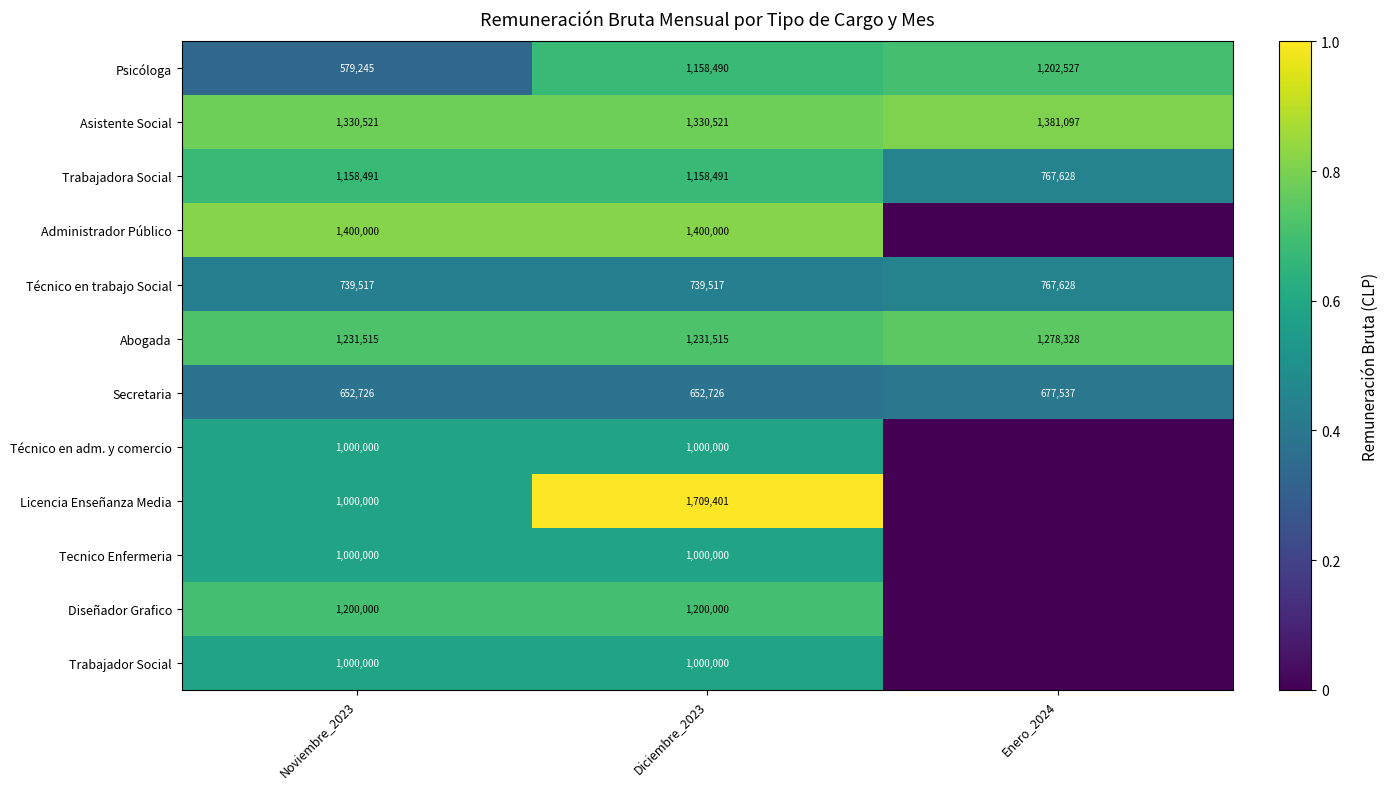

List the labels in order of Diseñador Grafico value, smallest first.

Enero_2024, Noviembre_2023, Diciembre_2023